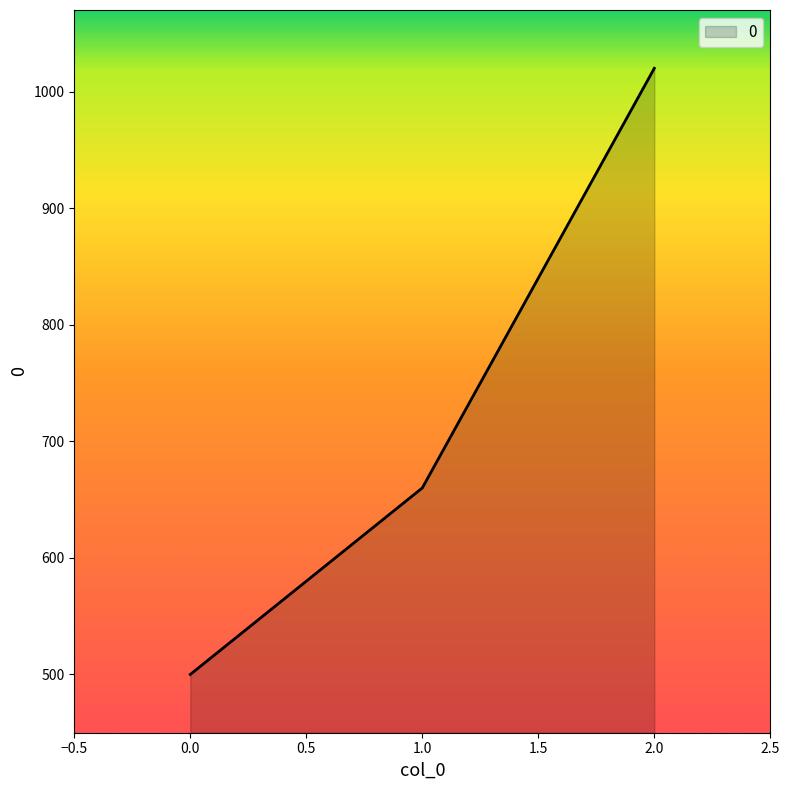

How many series are shown in this chart?

1